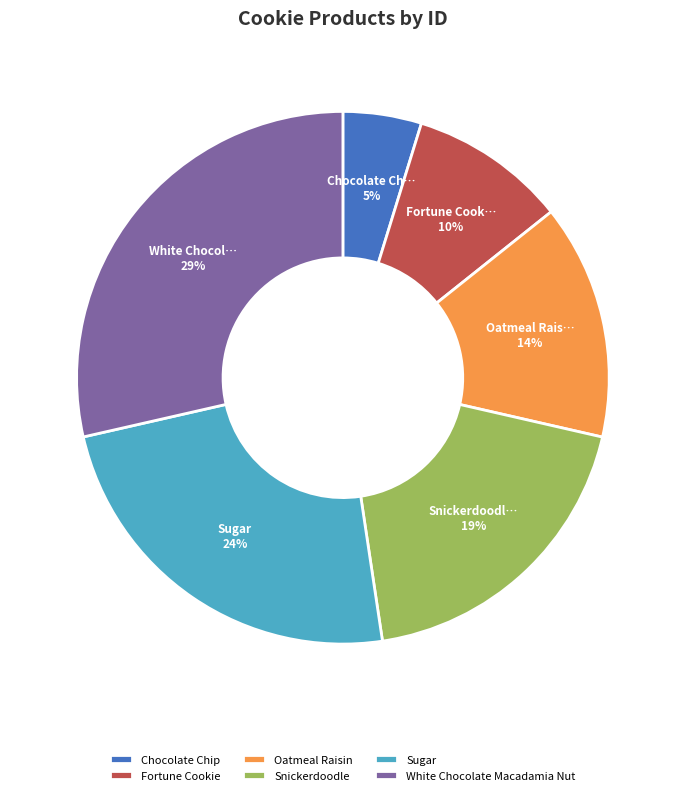

Is Chocolate Chip the majority of the pie?

No